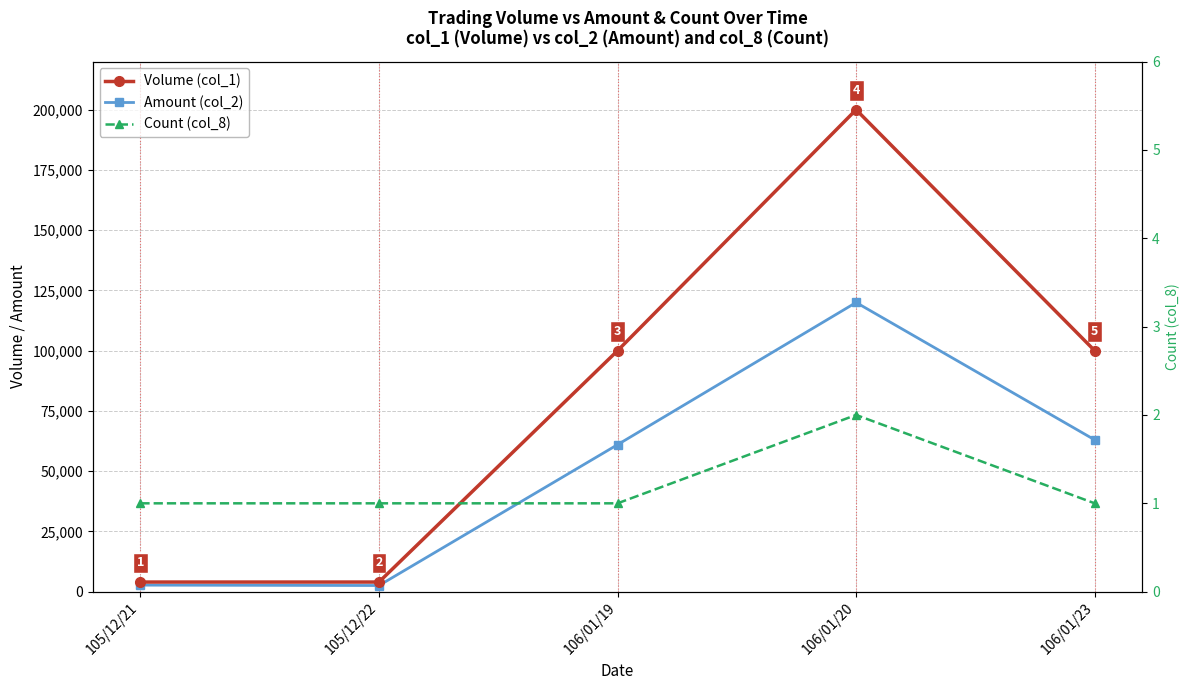

Read the Count (col_8) value at 106/01/20.

2